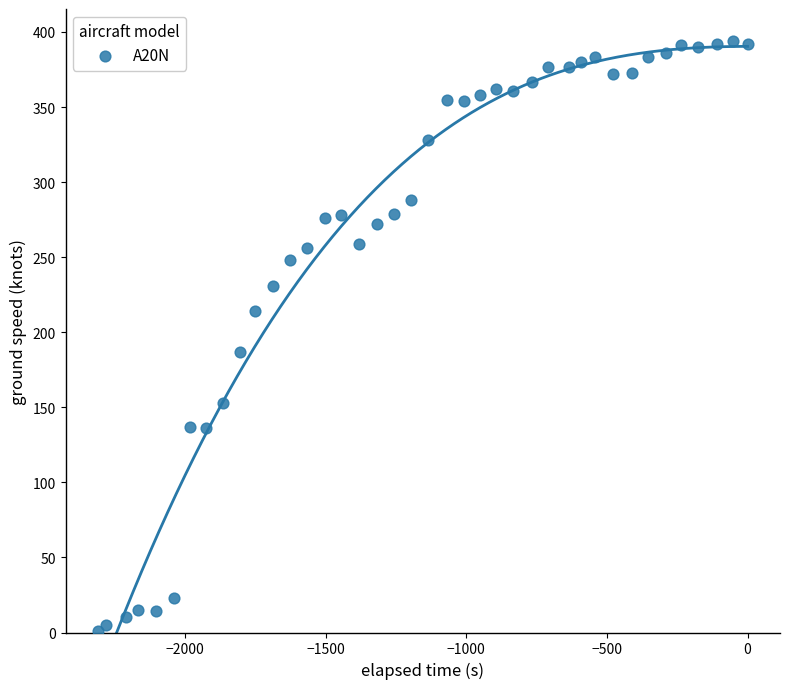

What Y value in the scatter plot is closest to 197?

187